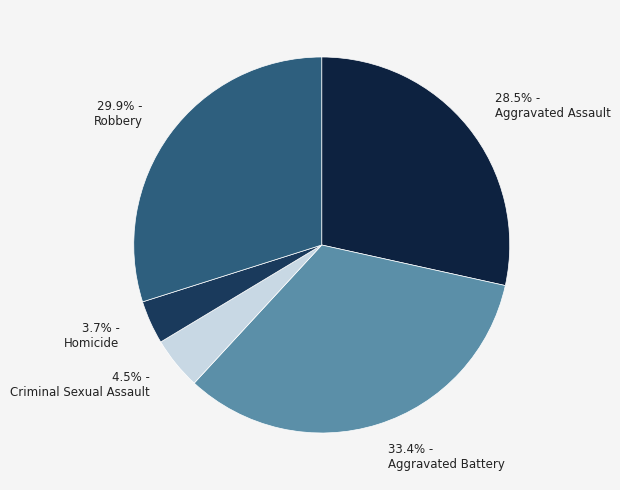

Does Aggravated Assault represent more than half of the total?

No